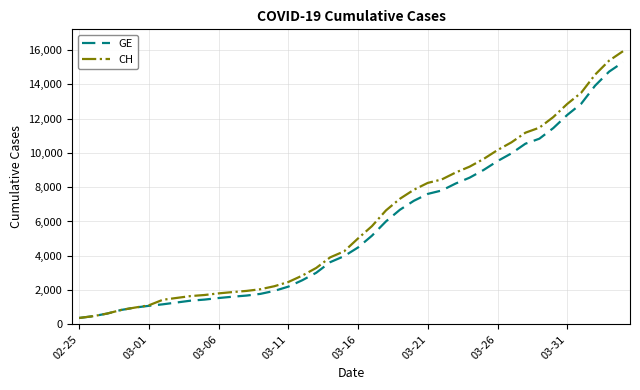

Which series has the widest spread of values?

CH